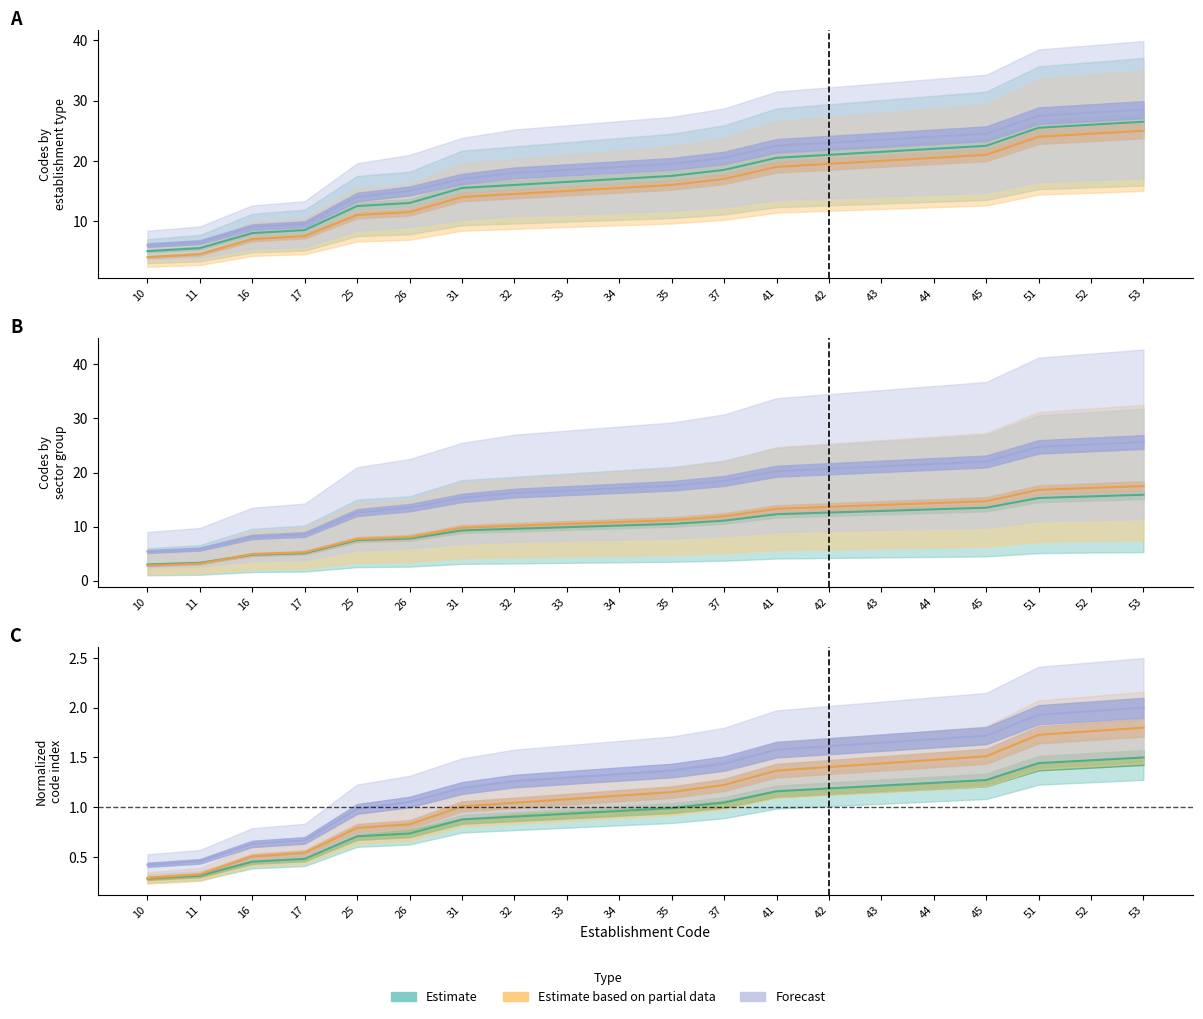

At which label is Estimate based on partial data closest to 1?

31